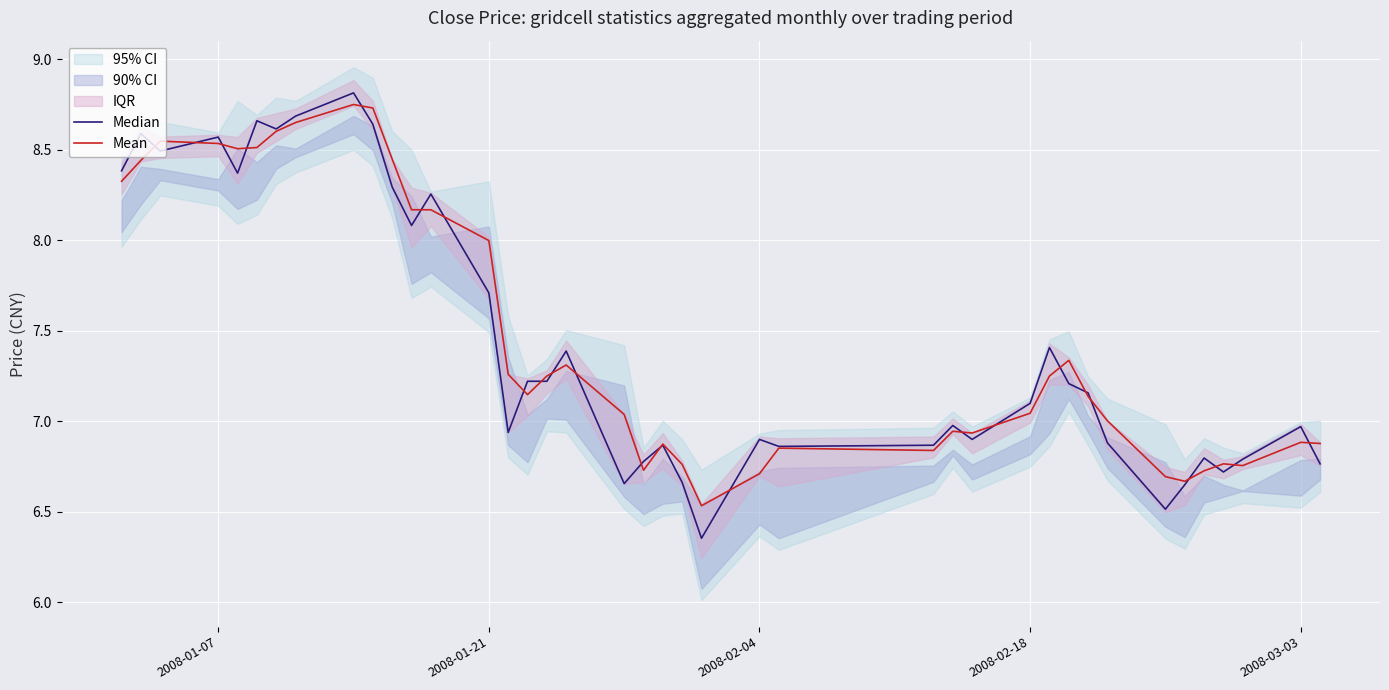

True or false: Mean has a value of 4.1 at 2008-01-07.

False